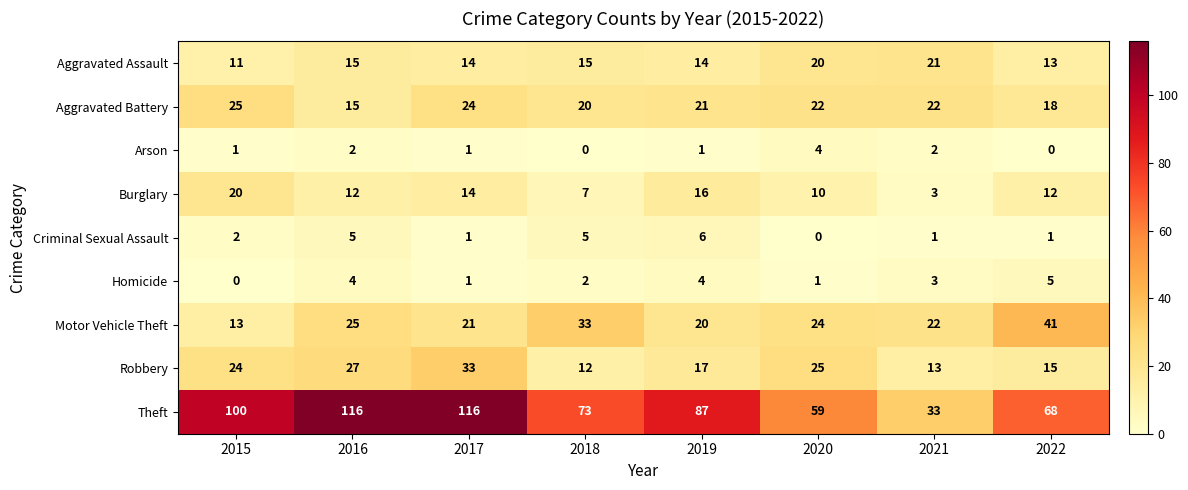

What is the maximum value for Aggravated Assault?

21